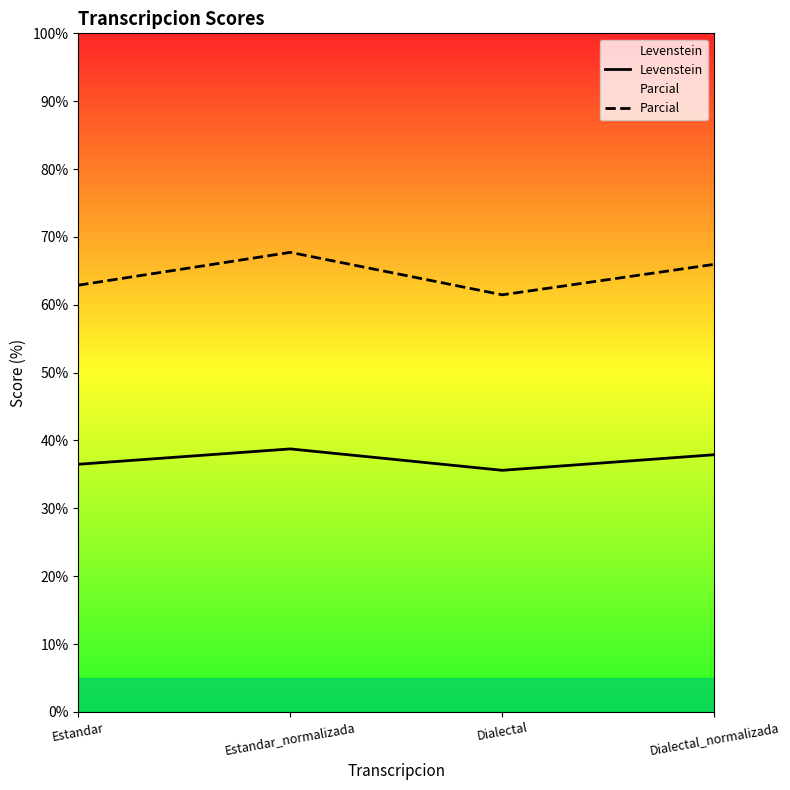

Is the value of Levenstein at Estandar greater than the value of Parcial at Estandar?

No